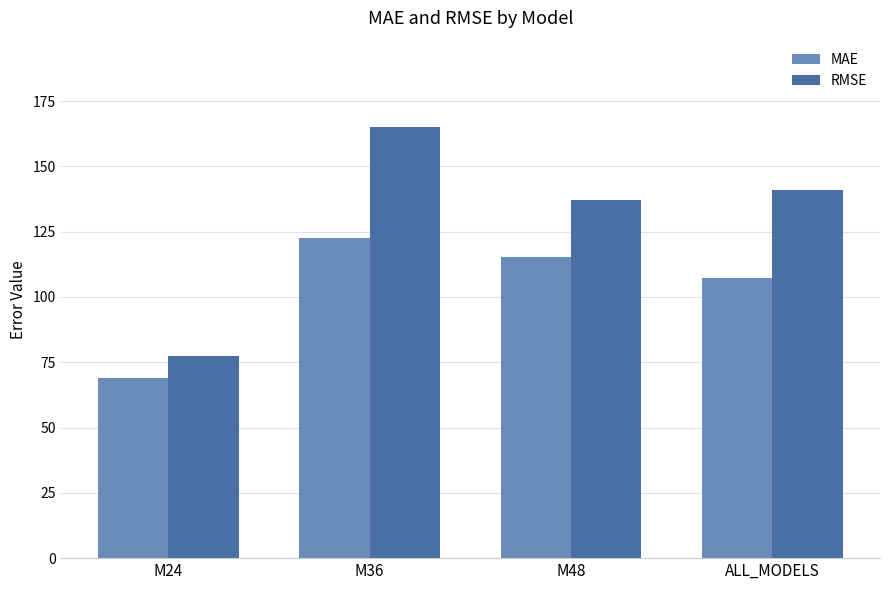

At which category is the sum across all series the highest?

M36